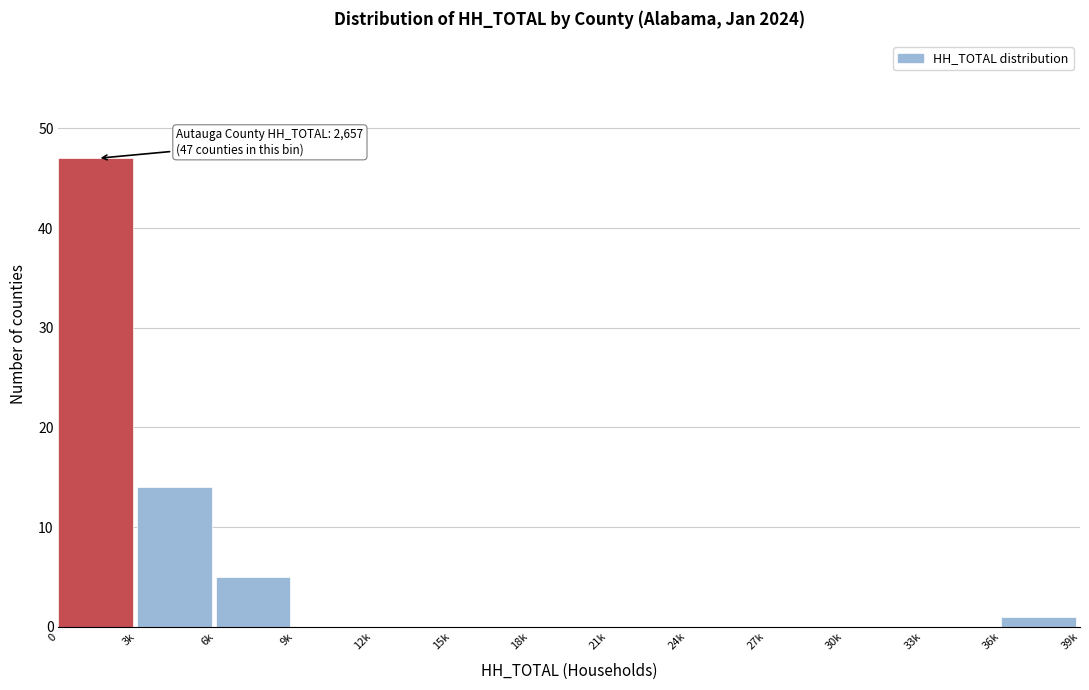

Reading left to right, list all the values displayed in this chart.

0=47	3k=14	6k=5	9k=0	12k=0	15k=0	18k=0	21k=0	24k=0	27k=0	30k=0	33k=0	36k=1